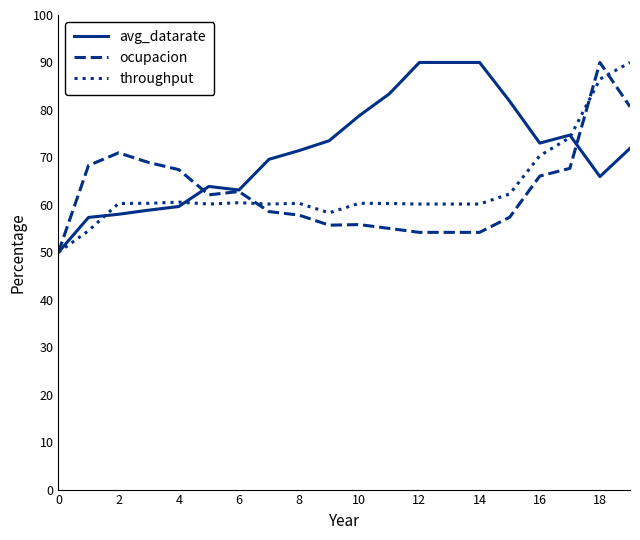

Which series has the largest total across all categories?

avg_datarate